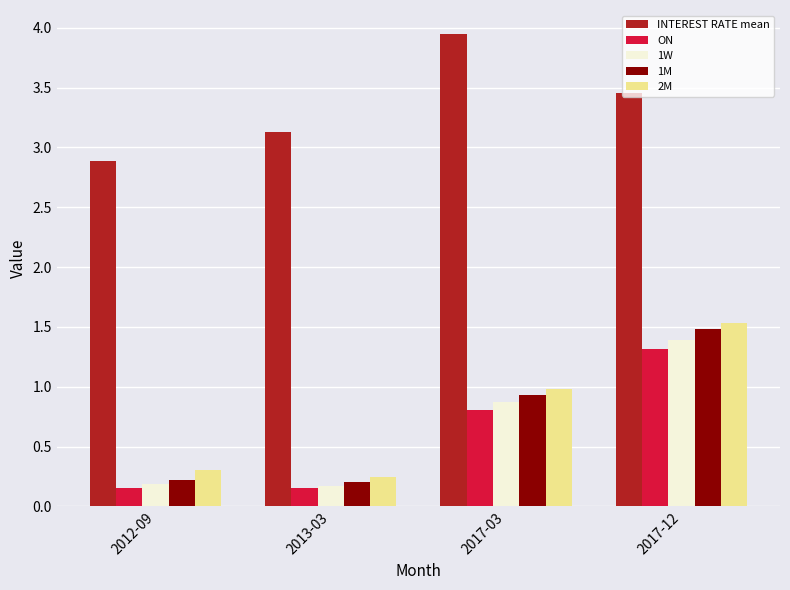

List the labels in order of INTEREST RATE mean value, smallest first.

2012-09, 2013-03, 2017-12, 2017-03